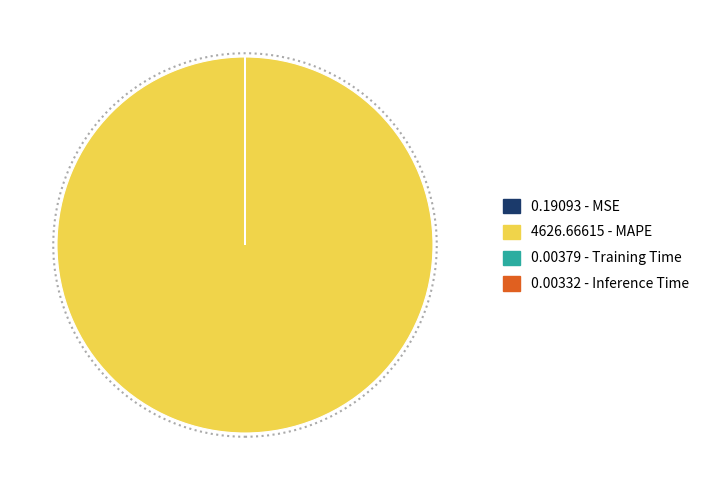

Is there any slice that represents more than half of the pie?

Yes